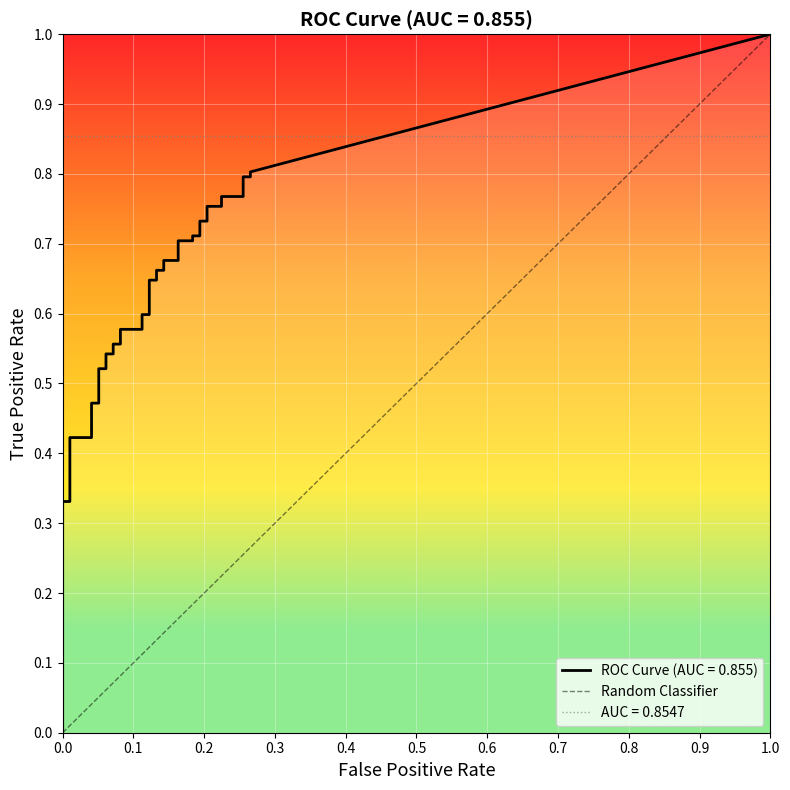

Which has a higher value, 0.0 or 1.0?

1.0